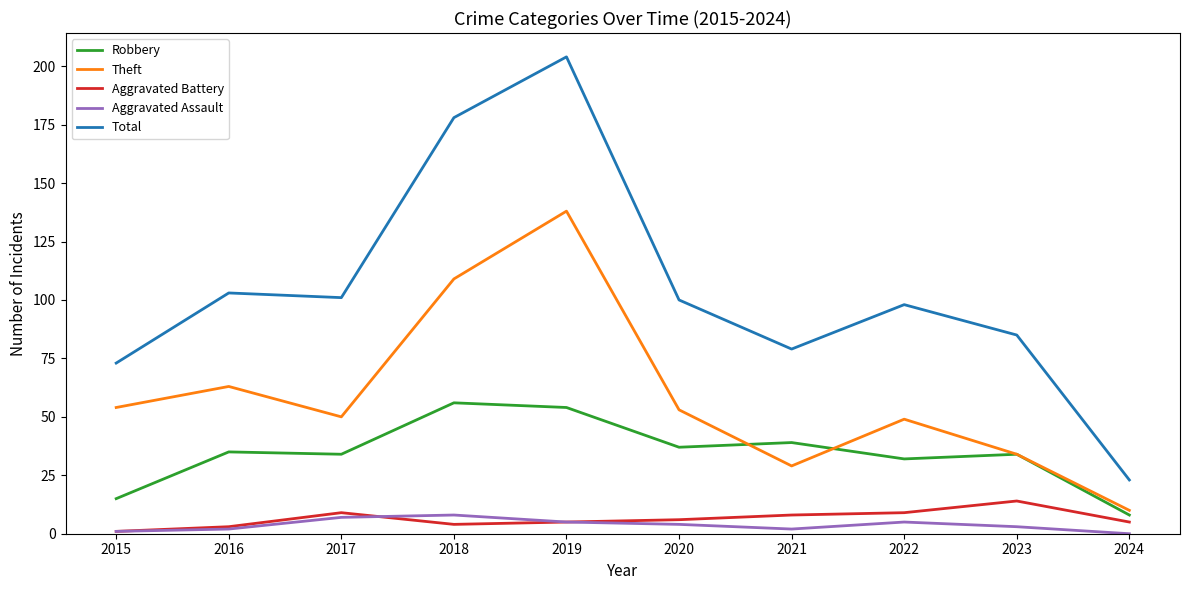

What is the sum of all Aggravated Battery values?

64